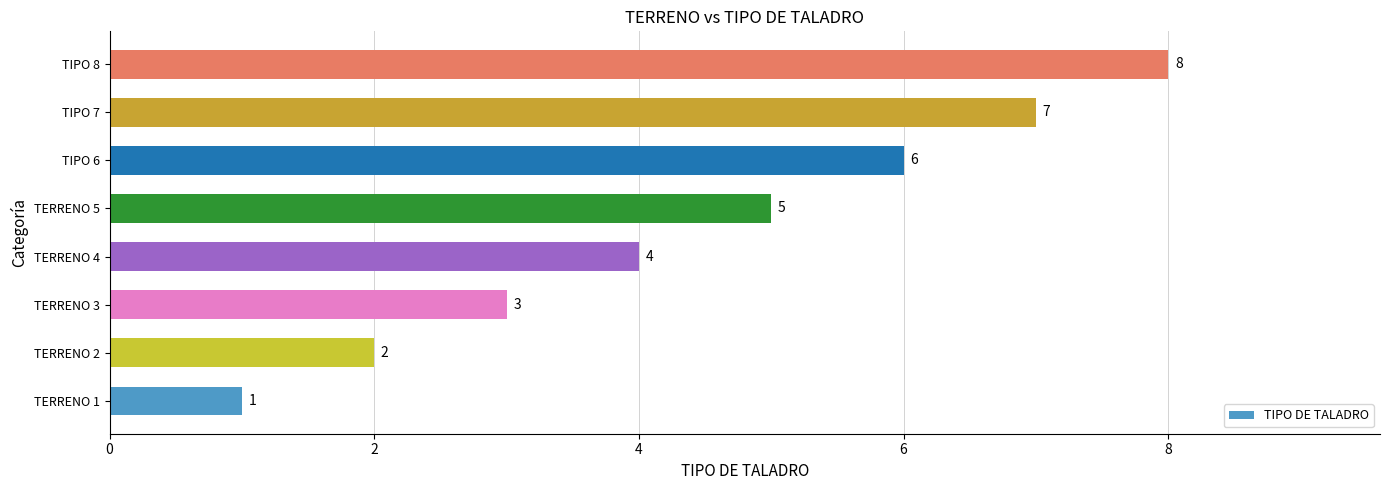

Which category has the highest value across all series?

TIPO 8